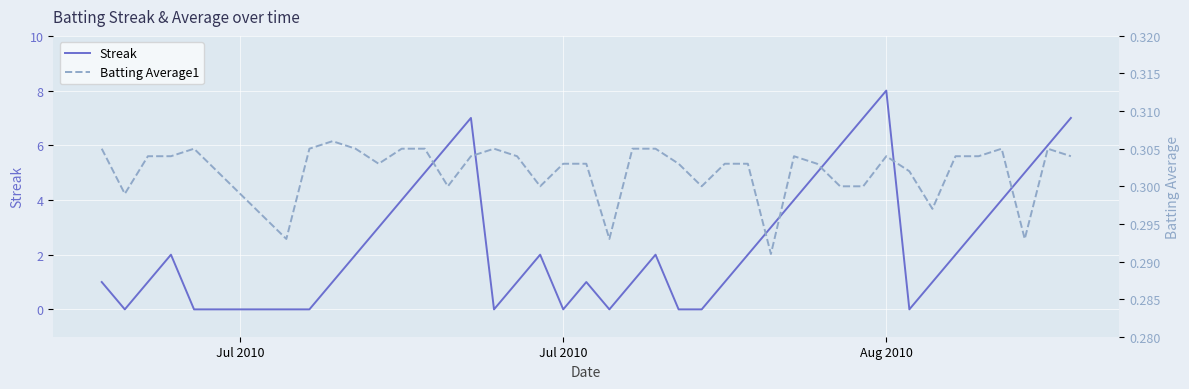

Where do Streak and Batting Average1 first cross each other?

Jul 2010 and Jul 2010